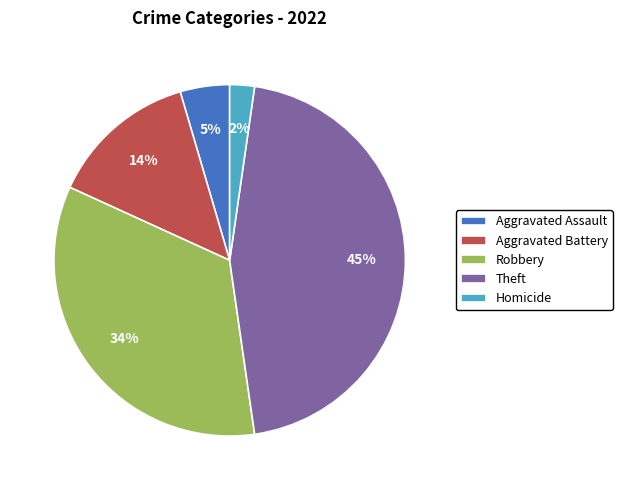

Which has a higher value, Homicide or Aggravated Assault?

Aggravated Assault